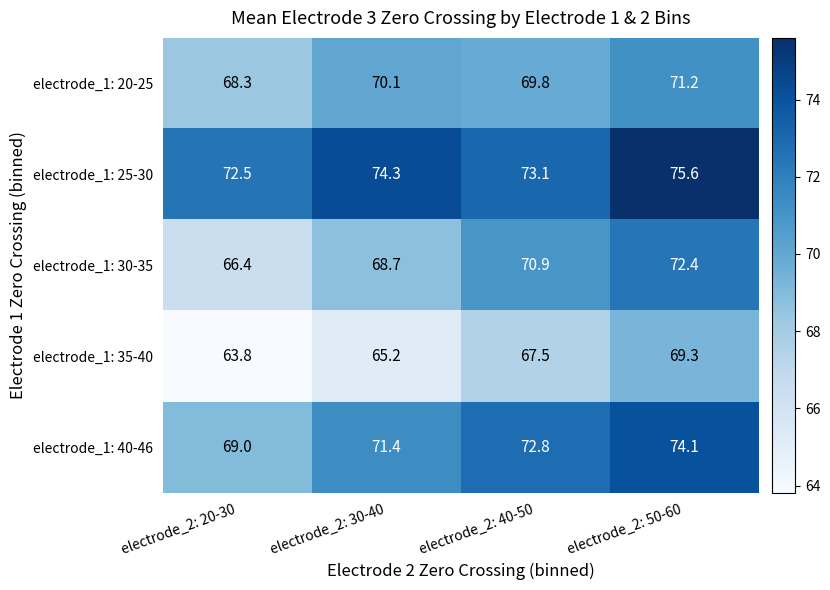

Rank the series at electrode_2: 30-40 from lowest to highest value.

electrode_1: 35-40, electrode_1: 30-35, electrode_1: 20-25, electrode_1: 40-46, electrode_1: 25-30